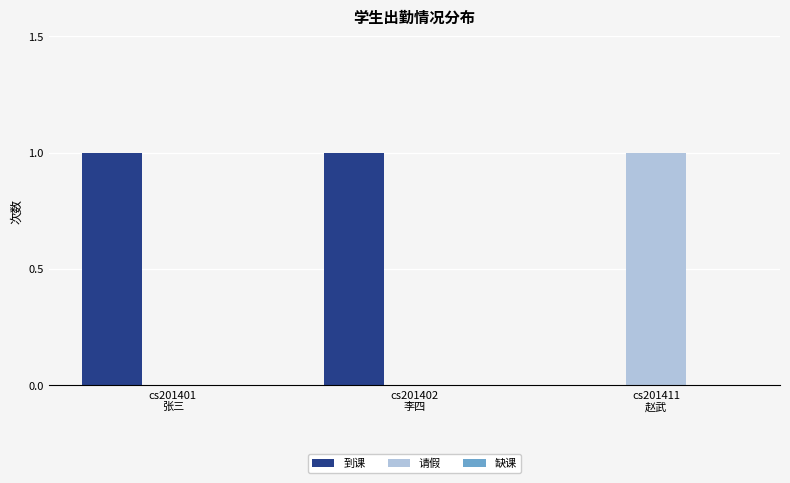

What is the spread (max minus min) of values at cs201401
张三?

1